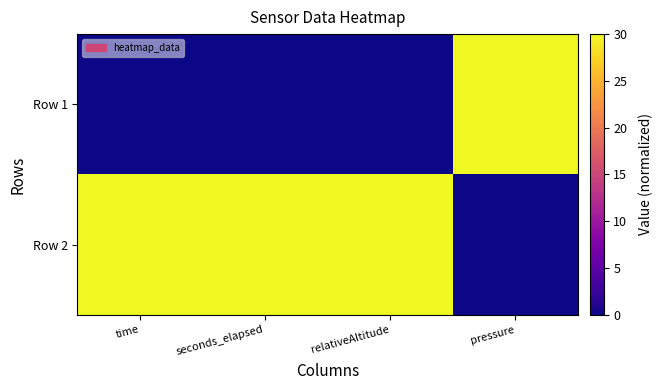

Reading right to left, list all the values displayed in this chart.

Row 1: pressure=30	relativeAltitude=0	seconds_elapsed=0	time=0
Row 2: pressure=0	relativeAltitude=30	seconds_elapsed=30	time=30